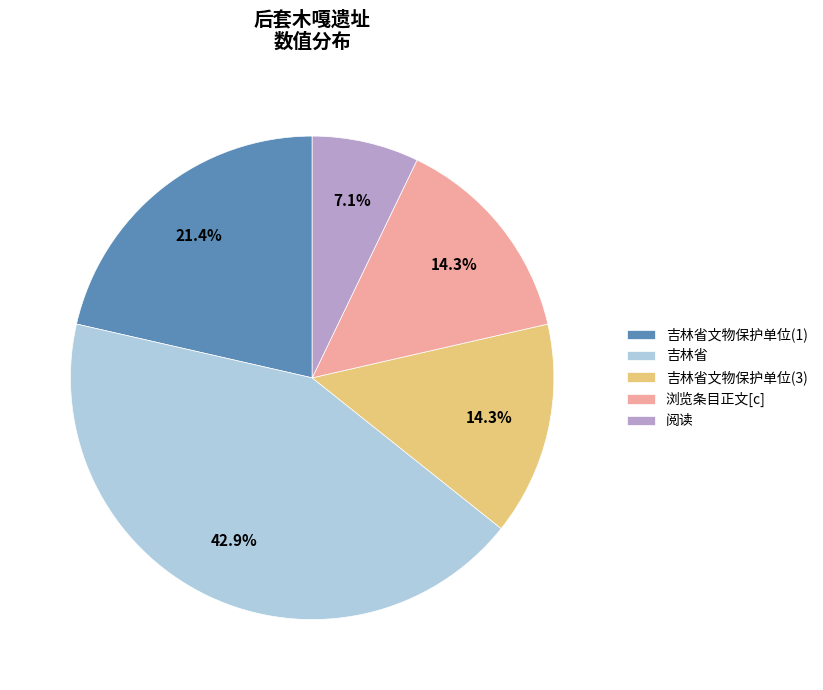

What portion of the pie excludes 吉林省文物保护单位(3)?

85.7%